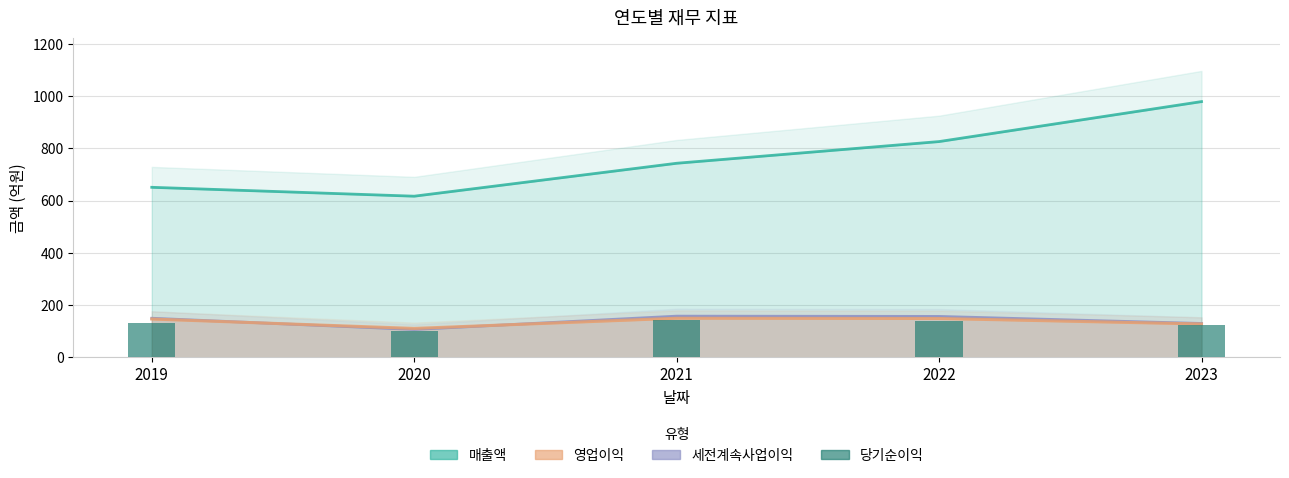

What is the value of the 1st bar from the left?

132